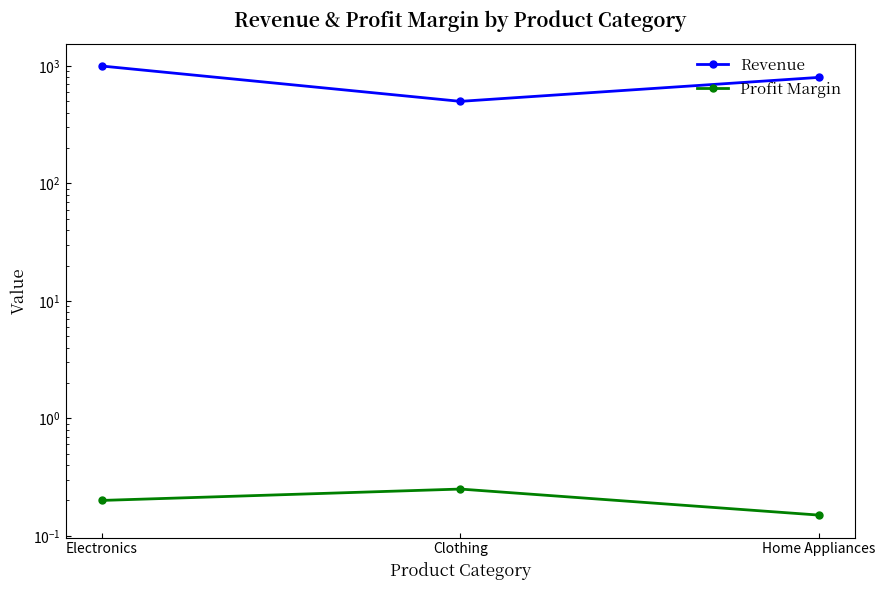

Reading left to right, transcribe all the data shown in this chart.

Revenue: 1000.0	500.0	800.0
Profit Margin: 0.2	0.2	0.1